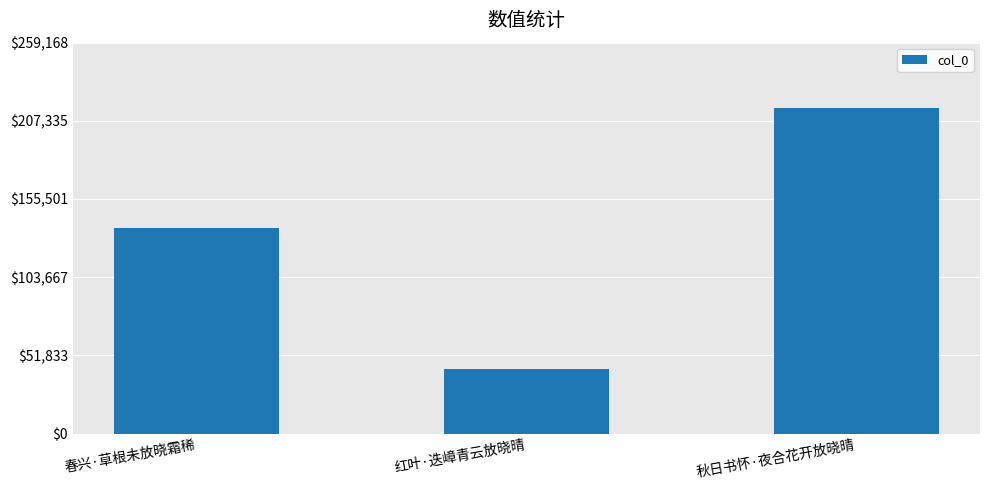

At which category does the chart reach its peak across all series?

秋日书怀·夜合花开放晓晴